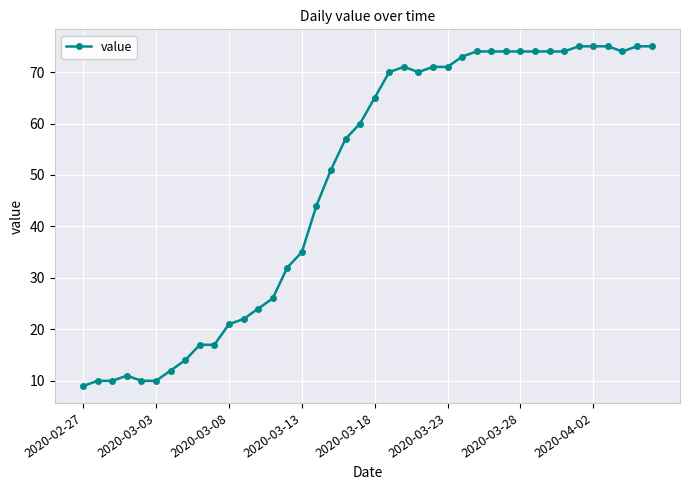

What is the smallest value displayed?

9